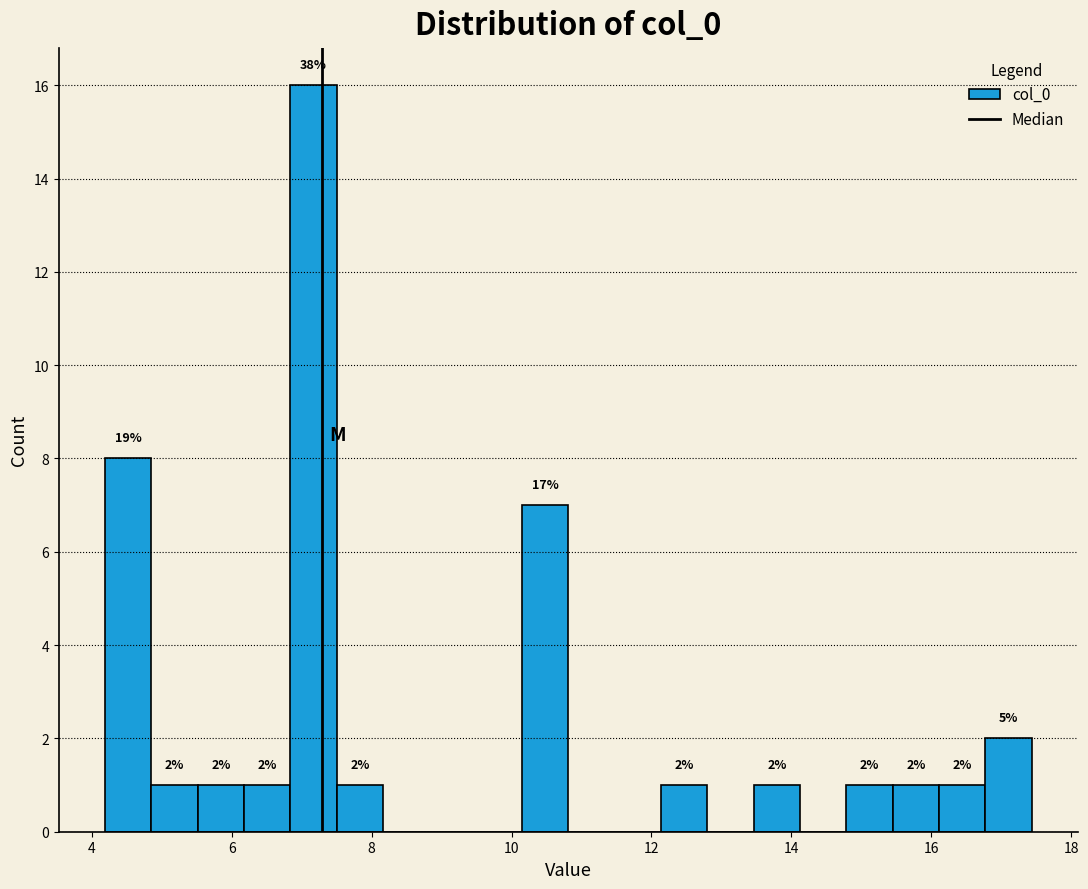

Around what value on the x-axis is the tallest bar? Give the approximate position of its centre, as read against the axis.

7.2